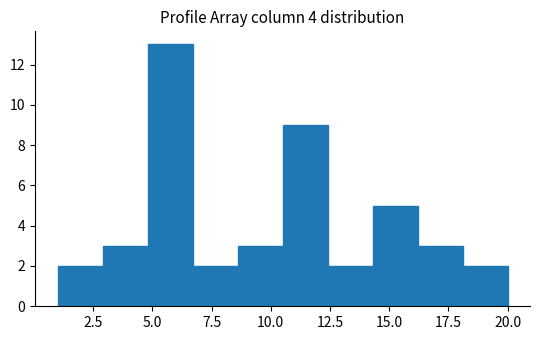

Around what value on the x-axis is the tallest bar? Give the approximate position of its centre, as read against the axis.

6.0